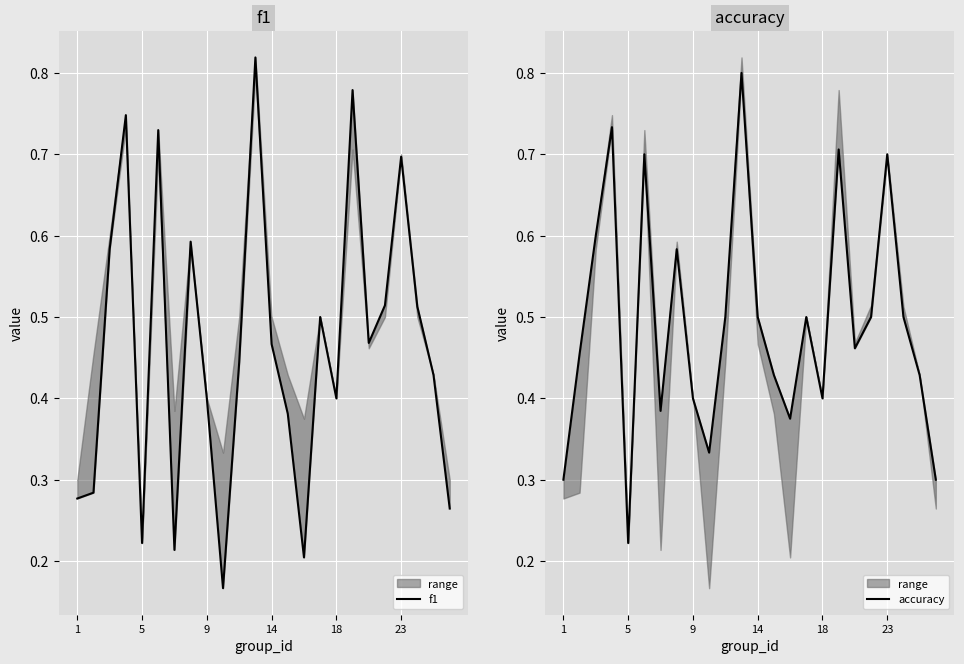

What is the difference between the accuracy values at 8 and 9?

0.2